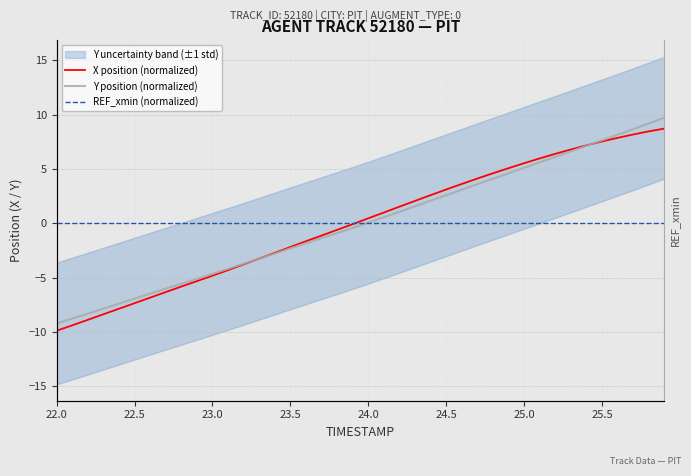

Reading right to left, what are all the values shown in this chart?

X position (normalized): 8.7	8.5	8.2	7.9	7.5	7.2	6.8	6.4	6.0	5.5	5.1	4.6	4.1	3.6	3.1	2.6	2.1	1.5	1.0	0.5	-0.1	-0.6	-1.1	-1.7	-2.2	-2.7	-3.3	-3.8	-4.3	-4.8	-5.3	-5.8	-6.3	-6.8	-7.4	-7.9	-8.4	-8.9	-9.4	-9.9
Y position (normalized): 9.7	9.2	8.7	8.1	7.6	7.1	6.6	6.1	5.6	5.1	4.6	4.1	3.6	3.1	2.6	2.1	1.6	1.1	0.6	0.1	-0.4	-0.9	-1.4	-1.8	-2.3	-2.8	-3.3	-3.7	-4.2	-4.7	-5.1	-5.6	-6.0	-6.5	-6.9	-7.4	-7.9	-8.3	-8.8	-9.2
REF_xmin (normalized): 0.0	0.0	0.0	0.0	0.0	0.0	0.0	0.0	0.0	0.0	0.0	0.0	0.0	0.0	0.0	0.0	0.0	0.0	0.0	0.0	0.0	0.0	0.0	0.0	0.0	0.0	0.0	0.0	0.0	0.0	0.0	0.0	0.0	0.0	0.0	0.0	0.0	0.0	0.0	0.0